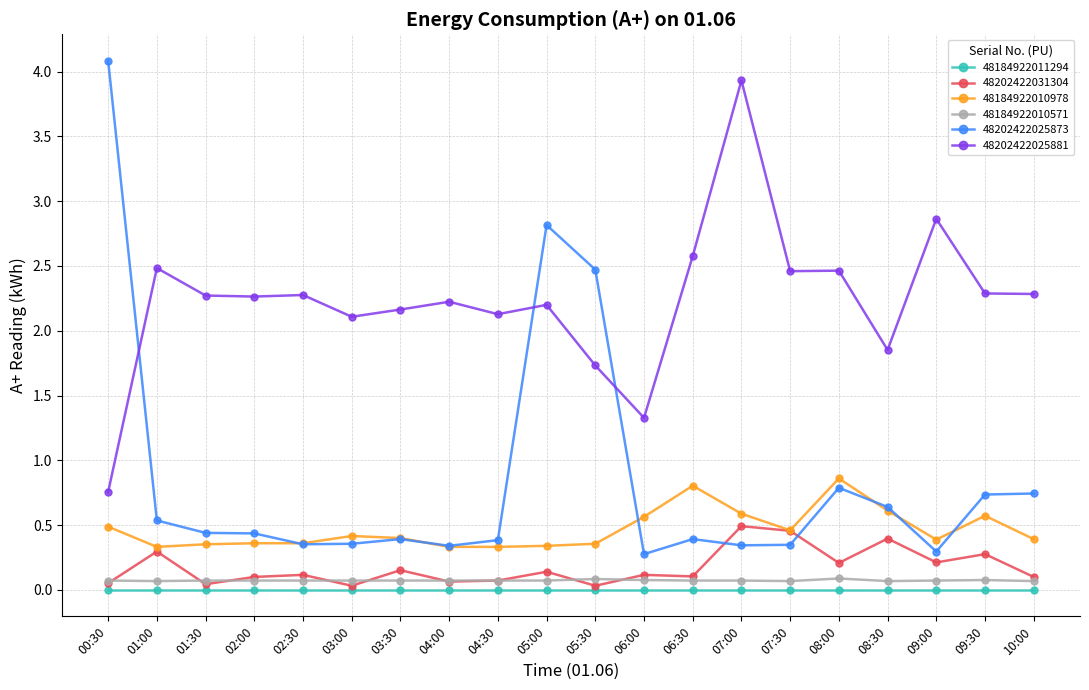

Which category has the highest value across all series?

00:30